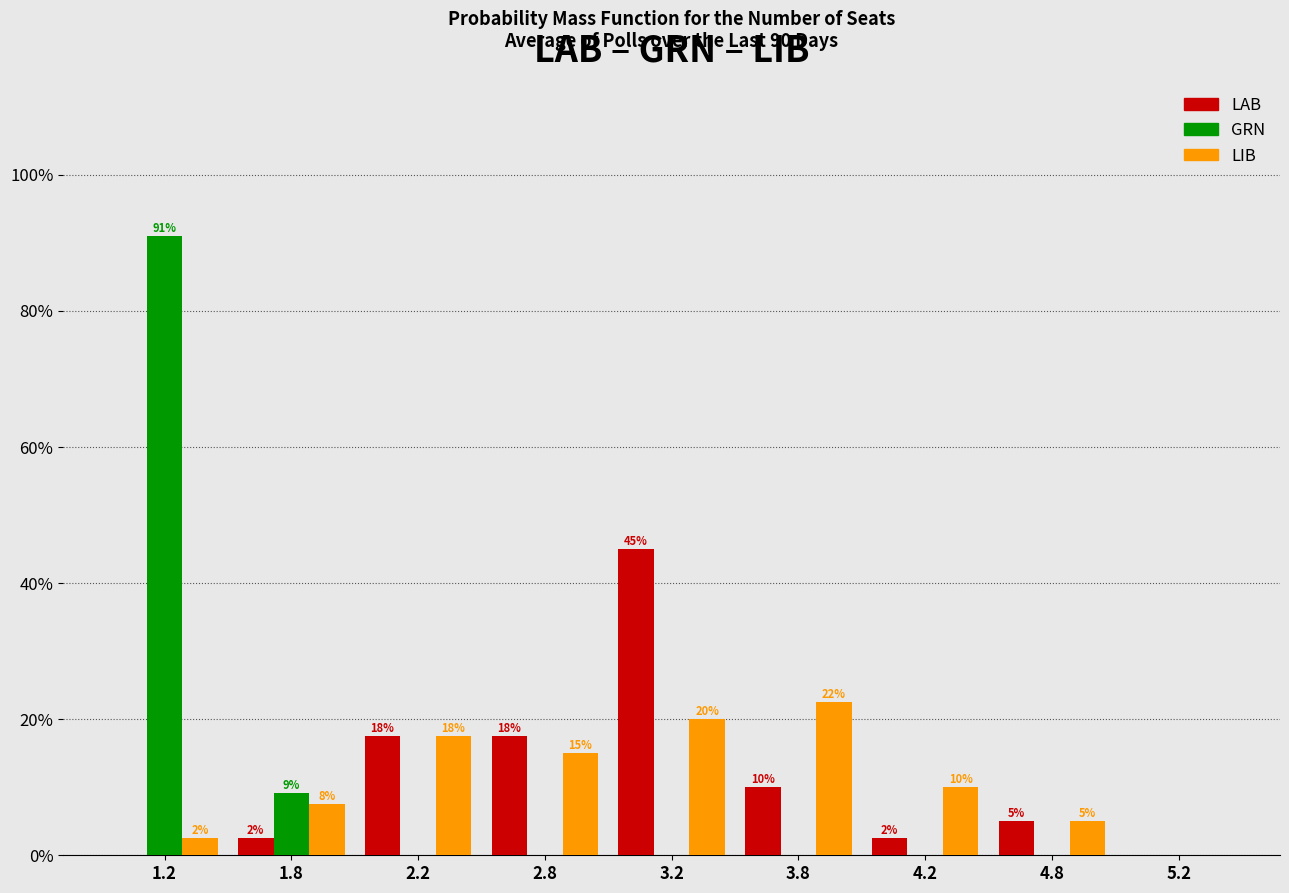

What are all the series names shown in the legend?

LAB, GRN, LIB